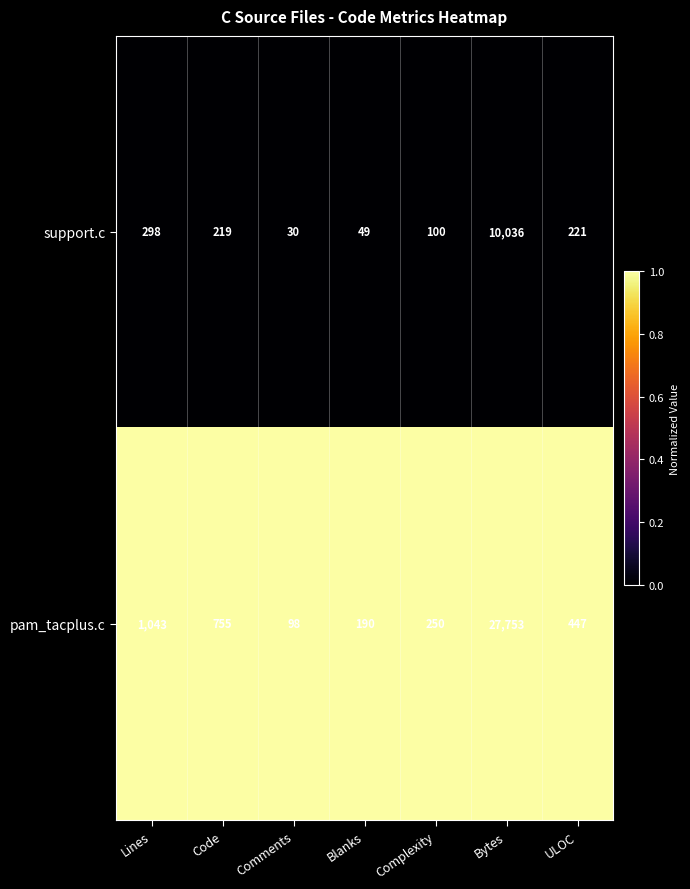

Which series changed the most between Blanks and Bytes?

pam_tacplus.c